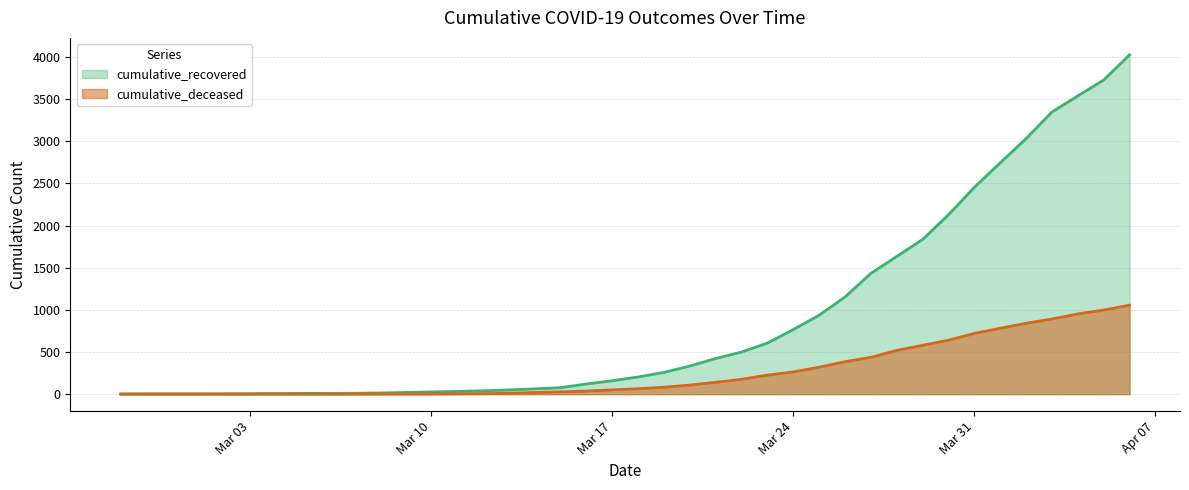

At which category does the chart reach its peak across all series?

2020-04-06